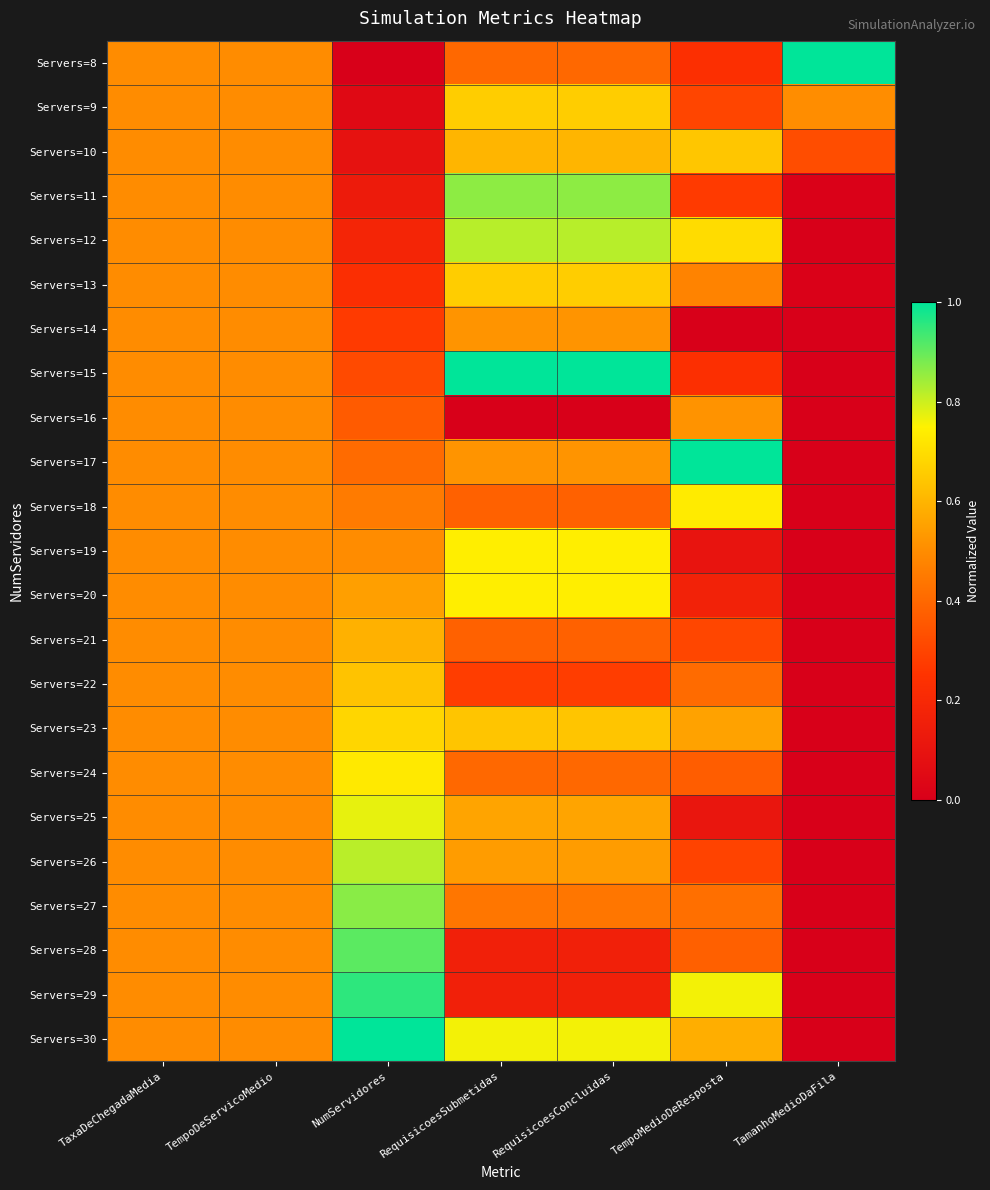

Reading left to right, transcribe all the data shown in this chart.

Servers=8: TaxaDeChegadaMedia=0.5	TempoDeServicoMedio=0.5	NumServidores=0.0	RequisicoesSubmetidas=0.4	RequisicoesConcluidas=0.4	TempoMedioDeResposta=0.2	TamanhoMedioDaFila=1.0
Servers=9: TaxaDeChegadaMedia=0.5	TempoDeServicoMedio=0.5	NumServidores=0.0	RequisicoesSubmetidas=0.7	RequisicoesConcluidas=0.7	TempoMedioDeResposta=0.3	TamanhoMedioDaFila=0.5
Servers=10: TaxaDeChegadaMedia=0.5	TempoDeServicoMedio=0.5	NumServidores=0.1	RequisicoesSubmetidas=0.6	RequisicoesConcluidas=0.6	TempoMedioDeResposta=0.6	TamanhoMedioDaFila=0.3
Servers=11: TaxaDeChegadaMedia=0.5	TempoDeServicoMedio=0.5	NumServidores=0.1	RequisicoesSubmetidas=0.9	RequisicoesConcluidas=0.9	TempoMedioDeResposta=0.3	TamanhoMedioDaFila=0.0
Servers=12: TaxaDeChegadaMedia=0.5	TempoDeServicoMedio=0.5	NumServidores=0.2	RequisicoesSubmetidas=0.8	RequisicoesConcluidas=0.8	TempoMedioDeResposta=0.7	TamanhoMedioDaFila=0.0
Servers=13: TaxaDeChegadaMedia=0.5	TempoDeServicoMedio=0.5	NumServidores=0.2	RequisicoesSubmetidas=0.7	RequisicoesConcluidas=0.7	TempoMedioDeResposta=0.5	TamanhoMedioDaFila=0.0
Servers=14: TaxaDeChegadaMedia=0.5	TempoDeServicoMedio=0.5	NumServidores=0.3	RequisicoesSubmetidas=0.5	RequisicoesConcluidas=0.5	TempoMedioDeResposta=0.0	TamanhoMedioDaFila=0.0
Servers=15: TaxaDeChegadaMedia=0.5	TempoDeServicoMedio=0.5	NumServidores=0.3	RequisicoesSubmetidas=1.0	RequisicoesConcluidas=1.0	TempoMedioDeResposta=0.2	TamanhoMedioDaFila=0.0
Servers=16: TaxaDeChegadaMedia=0.5	TempoDeServicoMedio=0.5	NumServidores=0.4	RequisicoesSubmetidas=0.0	RequisicoesConcluidas=0.0	TempoMedioDeResposta=0.5	TamanhoMedioDaFila=0.0
Servers=17: TaxaDeChegadaMedia=0.5	TempoDeServicoMedio=0.5	NumServidores=0.4	RequisicoesSubmetidas=0.5	RequisicoesConcluidas=0.5	TempoMedioDeResposta=1.0	TamanhoMedioDaFila=0.0
Servers=18: TaxaDeChegadaMedia=0.5	TempoDeServicoMedio=0.5	NumServidores=0.5	RequisicoesSubmetidas=0.4	RequisicoesConcluidas=0.4	TempoMedioDeResposta=0.7	TamanhoMedioDaFila=0.0
Servers=19: TaxaDeChegadaMedia=0.5	TempoDeServicoMedio=0.5	NumServidores=0.5	RequisicoesSubmetidas=0.7	RequisicoesConcluidas=0.7	TempoMedioDeResposta=0.1	TamanhoMedioDaFila=0.0
Servers=20: TaxaDeChegadaMedia=0.5	TempoDeServicoMedio=0.5	NumServidores=0.5	RequisicoesSubmetidas=0.7	RequisicoesConcluidas=0.7	TempoMedioDeResposta=0.2	TamanhoMedioDaFila=0.0
Servers=21: TaxaDeChegadaMedia=0.5	TempoDeServicoMedio=0.5	NumServidores=0.6	RequisicoesSubmetidas=0.4	RequisicoesConcluidas=0.4	TempoMedioDeResposta=0.3	TamanhoMedioDaFila=0.0
Servers=22: TaxaDeChegadaMedia=0.5	TempoDeServicoMedio=0.5	NumServidores=0.6	RequisicoesSubmetidas=0.3	RequisicoesConcluidas=0.3	TempoMedioDeResposta=0.4	TamanhoMedioDaFila=0.0
Servers=23: TaxaDeChegadaMedia=0.5	TempoDeServicoMedio=0.5	NumServidores=0.7	RequisicoesSubmetidas=0.6	RequisicoesConcluidas=0.6	TempoMedioDeResposta=0.6	TamanhoMedioDaFila=0.0
Servers=24: TaxaDeChegadaMedia=0.5	TempoDeServicoMedio=0.5	NumServidores=0.7	RequisicoesSubmetidas=0.4	RequisicoesConcluidas=0.4	TempoMedioDeResposta=0.4	TamanhoMedioDaFila=0.0
Servers=25: TaxaDeChegadaMedia=0.5	TempoDeServicoMedio=0.5	NumServidores=0.8	RequisicoesSubmetidas=0.6	RequisicoesConcluidas=0.6	TempoMedioDeResposta=0.1	TamanhoMedioDaFila=0.0
Servers=26: TaxaDeChegadaMedia=0.5	TempoDeServicoMedio=0.5	NumServidores=0.8	RequisicoesSubmetidas=0.5	RequisicoesConcluidas=0.5	TempoMedioDeResposta=0.3	TamanhoMedioDaFila=0.0
Servers=27: TaxaDeChegadaMedia=0.5	TempoDeServicoMedio=0.5	NumServidores=0.9	RequisicoesSubmetidas=0.4	RequisicoesConcluidas=0.4	TempoMedioDeResposta=0.4	TamanhoMedioDaFila=0.0
Servers=28: TaxaDeChegadaMedia=0.5	TempoDeServicoMedio=0.5	NumServidores=0.9	RequisicoesSubmetidas=0.2	RequisicoesConcluidas=0.2	TempoMedioDeResposta=0.4	TamanhoMedioDaFila=0.0
Servers=29: TaxaDeChegadaMedia=0.5	TempoDeServicoMedio=0.5	NumServidores=1.0	RequisicoesSubmetidas=0.2	RequisicoesConcluidas=0.2	TempoMedioDeResposta=0.8	TamanhoMedioDaFila=0.0
Servers=30: TaxaDeChegadaMedia=0.5	TempoDeServicoMedio=0.5	NumServidores=1.0	RequisicoesSubmetidas=0.8	RequisicoesConcluidas=0.8	TempoMedioDeResposta=0.6	TamanhoMedioDaFila=0.0